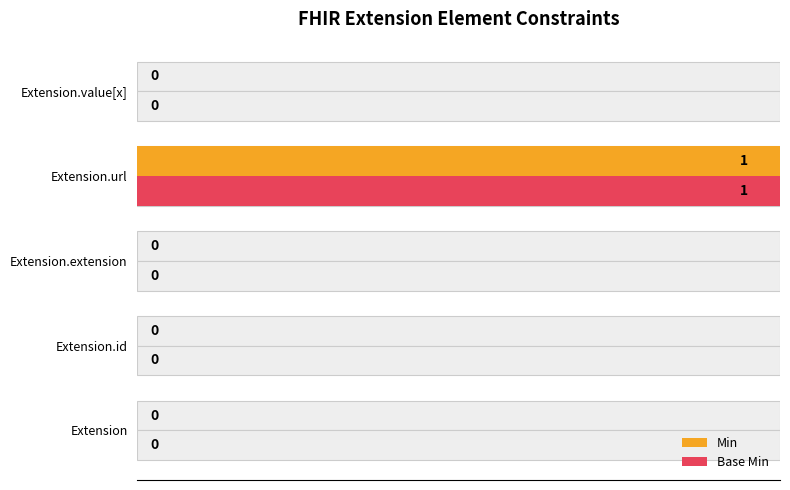

Is the value of Base Min at Extension.value[x] greater than the value of Min at Extension.url?

No